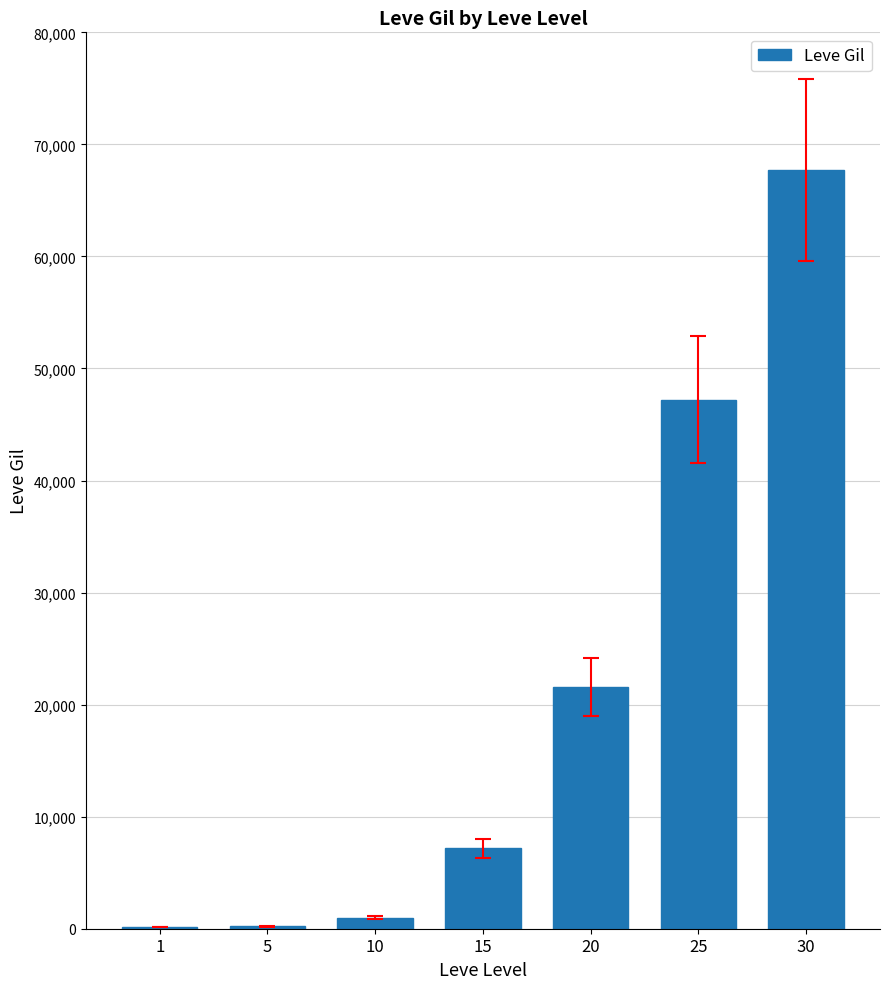

What is the change in value from 5 to 15?

+6950